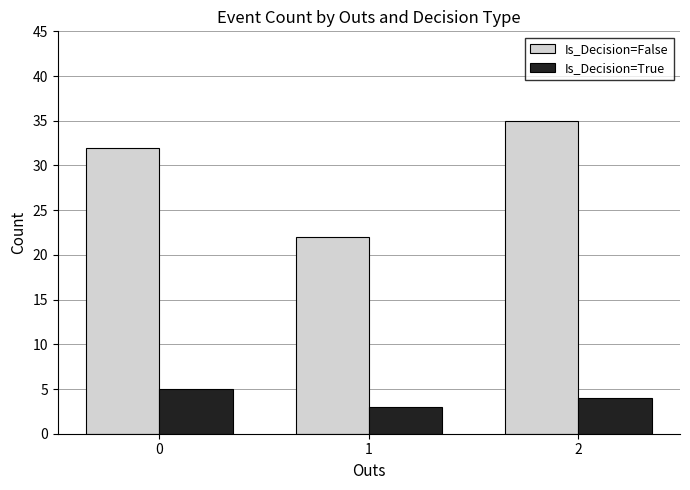

What is the total value across all series at 2?

39